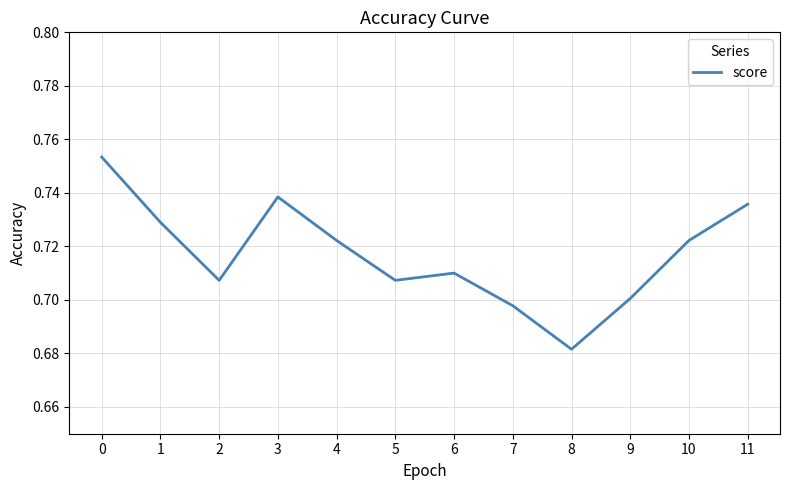

Where is the data nearest to the value 0?

8